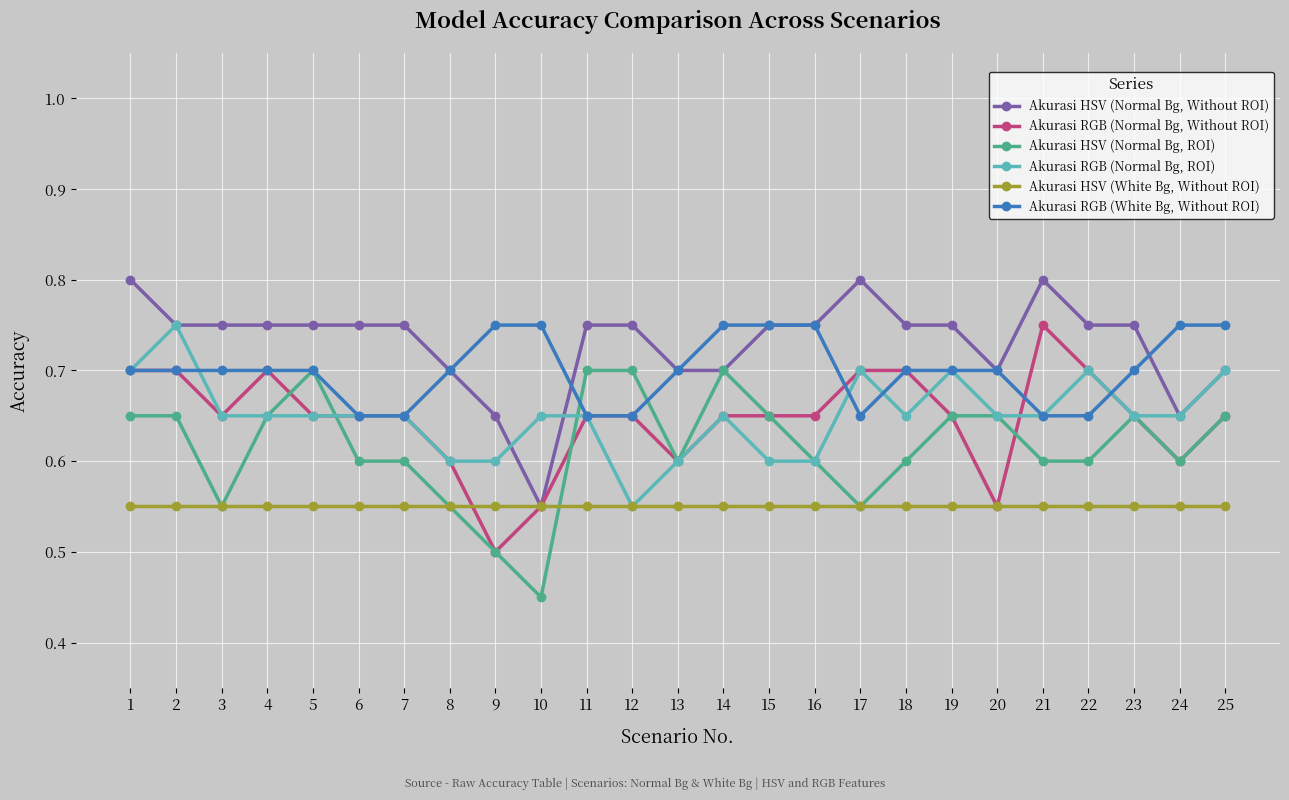

True or false: Akurasi HSV (Normal Bg, ROI) has more than 2 interior local peaks.

True